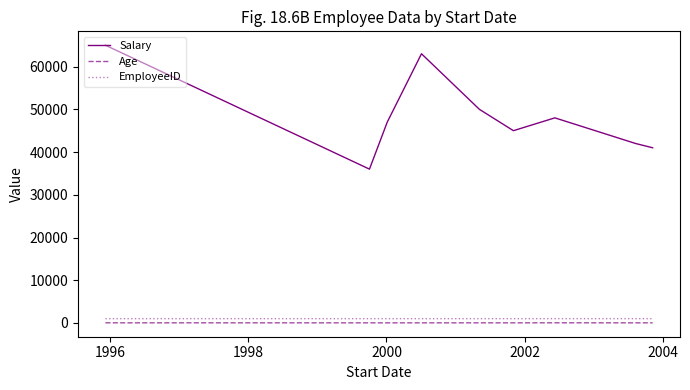

Which series has the largest total across all categories?

Salary